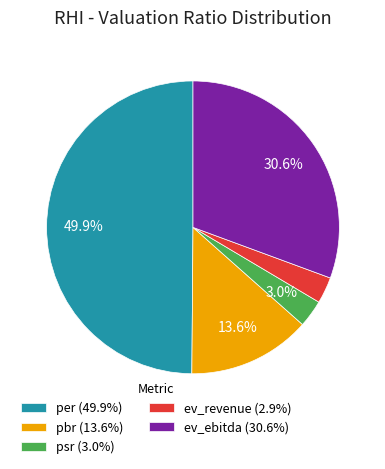

Do per and ev_revenue together represent more than half of the pie?

Yes